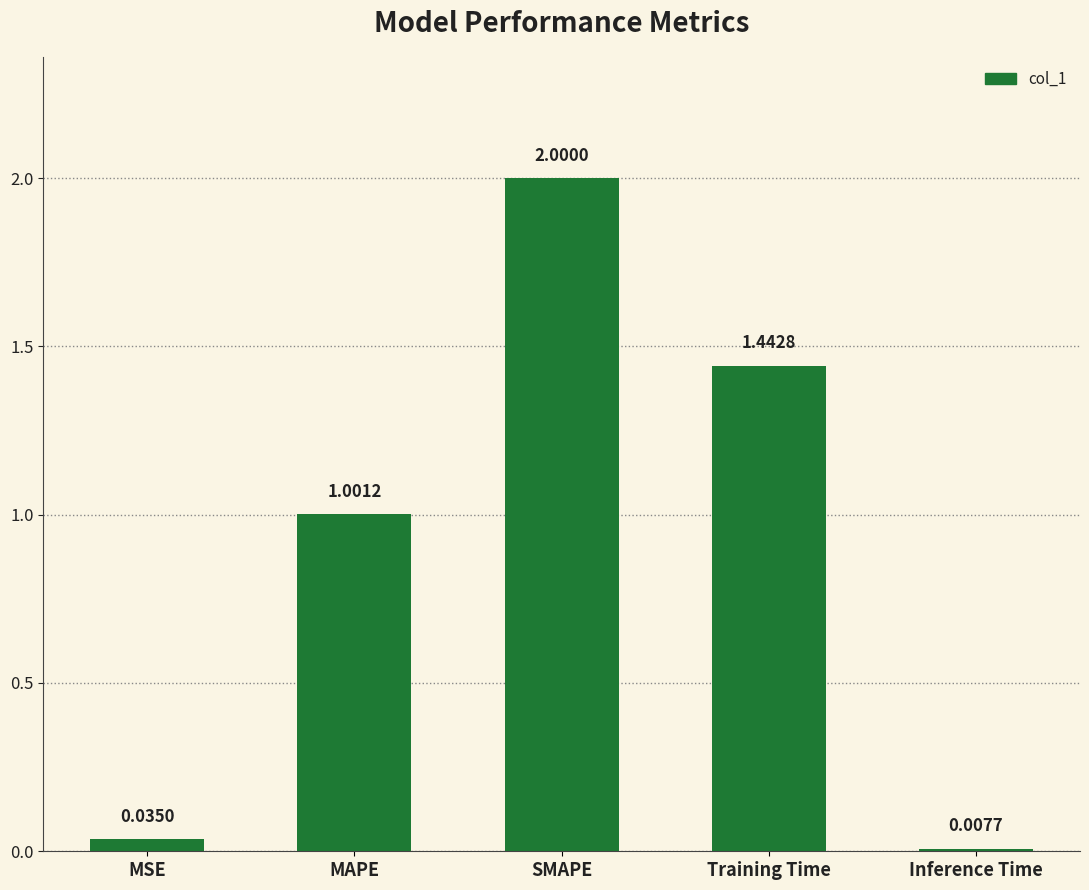

Which label corresponds to the smallest value in the chart?

Inference Time